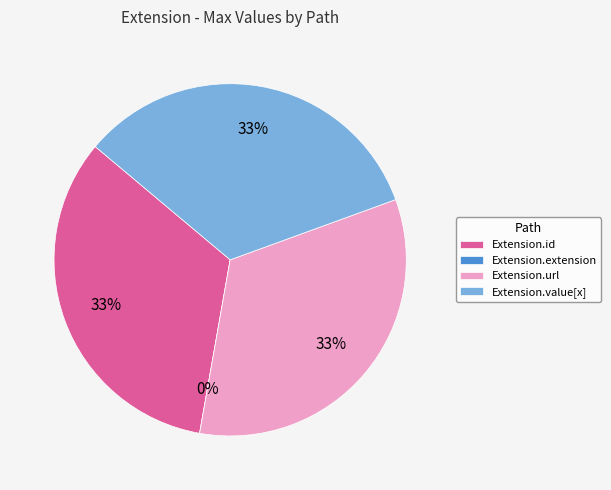

Is Extension.value[x] the majority of the pie?

No